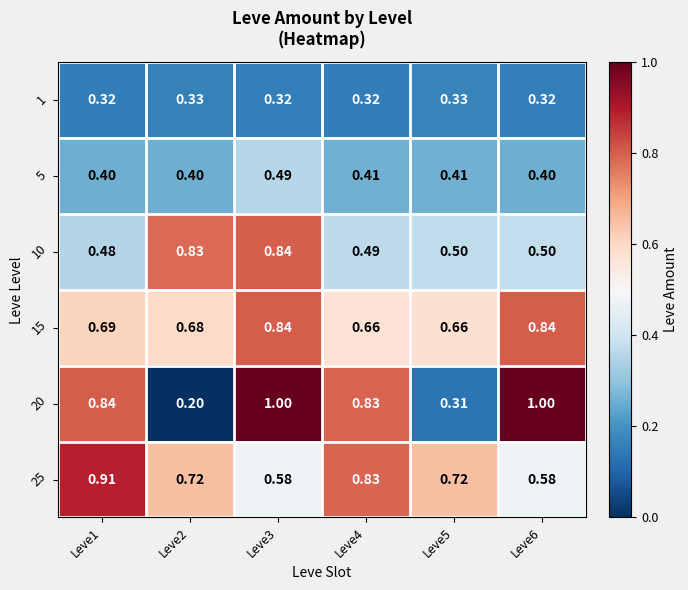

Is the value of 10 at Leve4 greater than the value of 15 at Leve1?

No